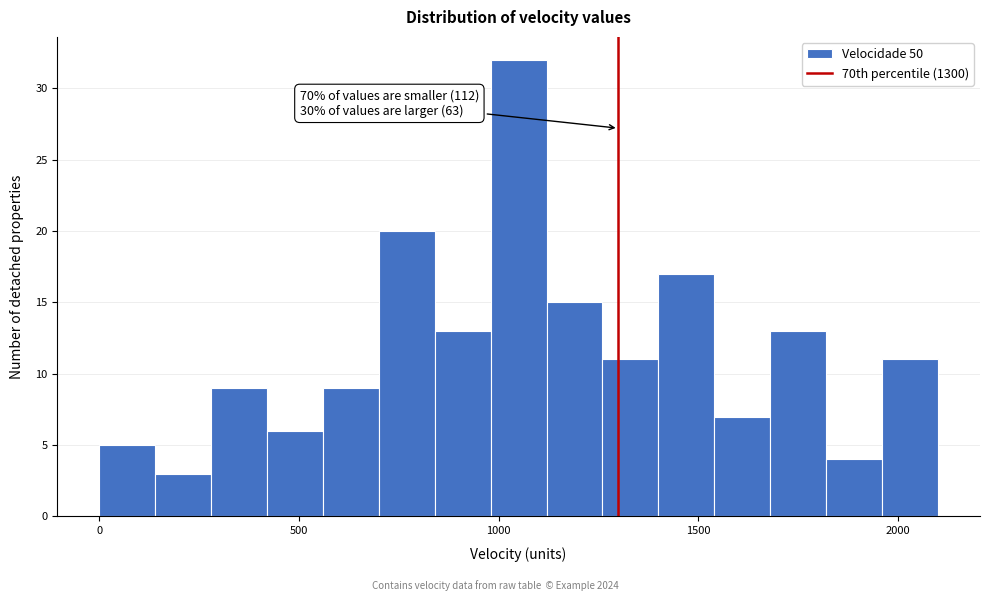

Around what value on the x-axis is the tallest bar? Give the approximate position of its centre, as read against the axis.

1050